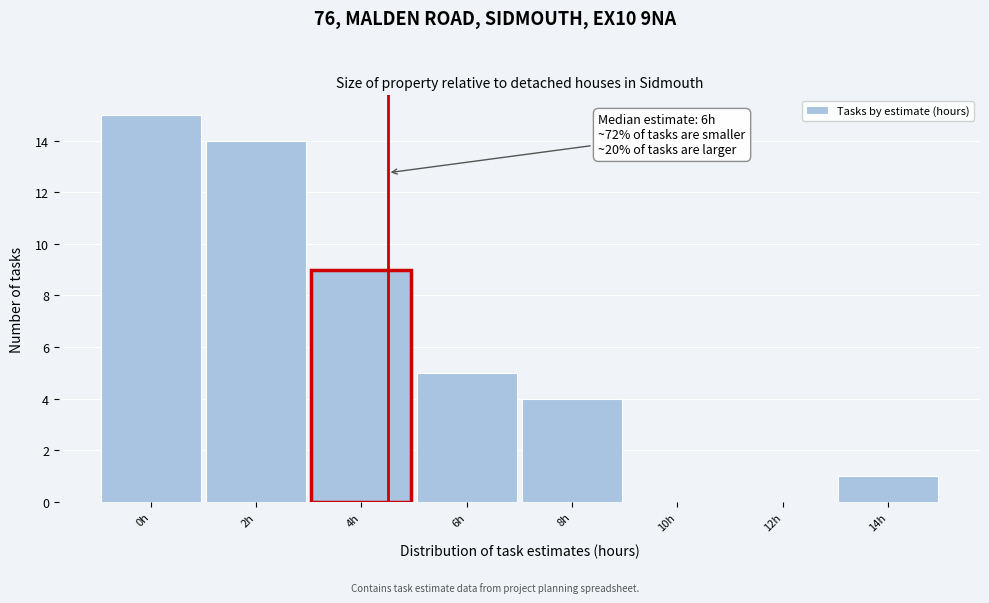

Reading left to right, extract all data points from this chart.

0h=15	2h=14	4h=9	6h=5	8h=4	10h=0	12h=0	14h=1